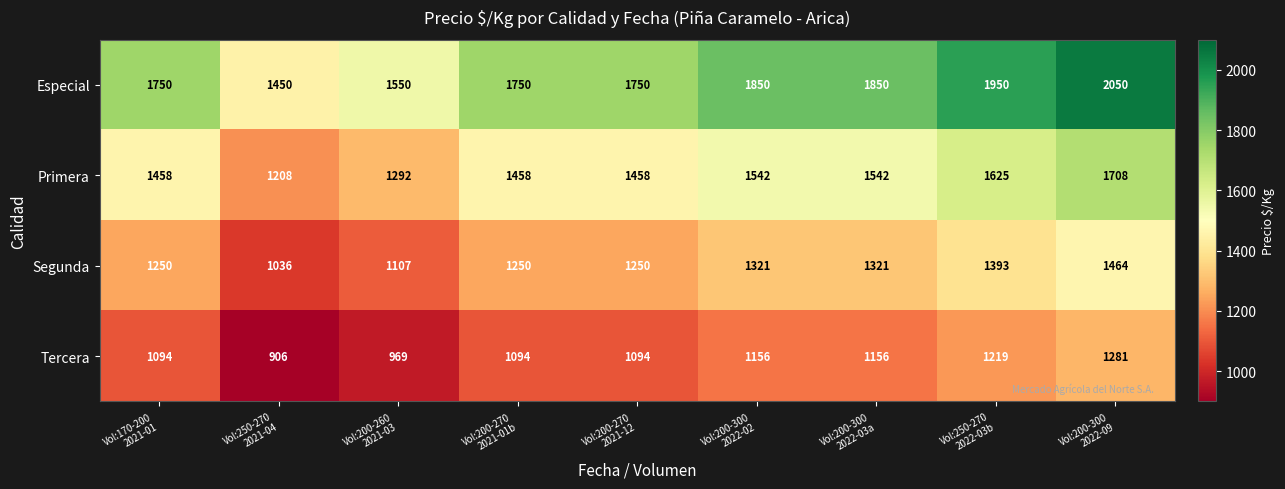

Which series has the largest total across all categories?

Especial